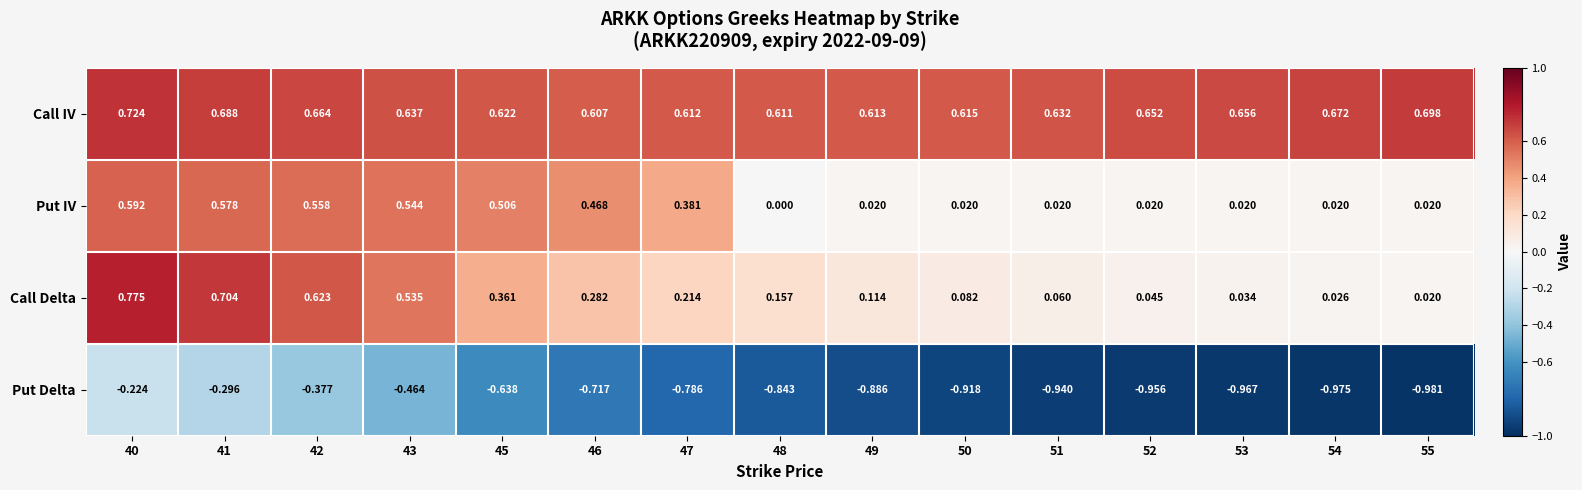

Which series has the widest spread of values?

Put Delta